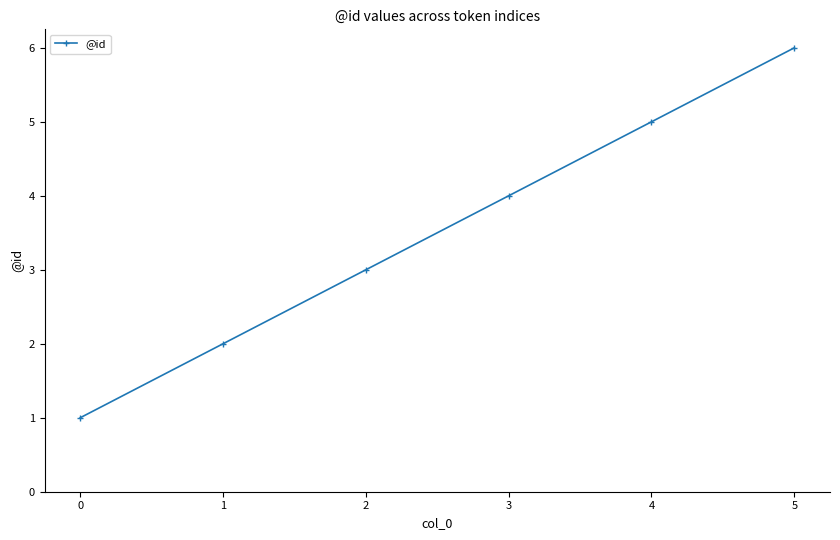

The chart shows a value of 2 at 5. True or false?

False